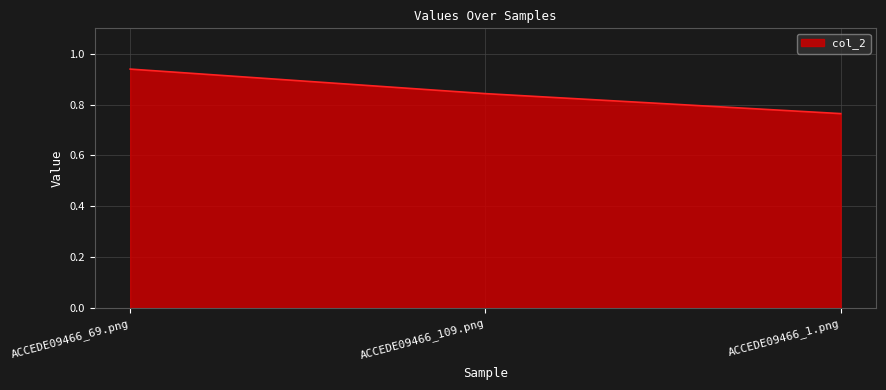

Which label corresponds to the largest value in the chart?

ACCEDE09466_69.png